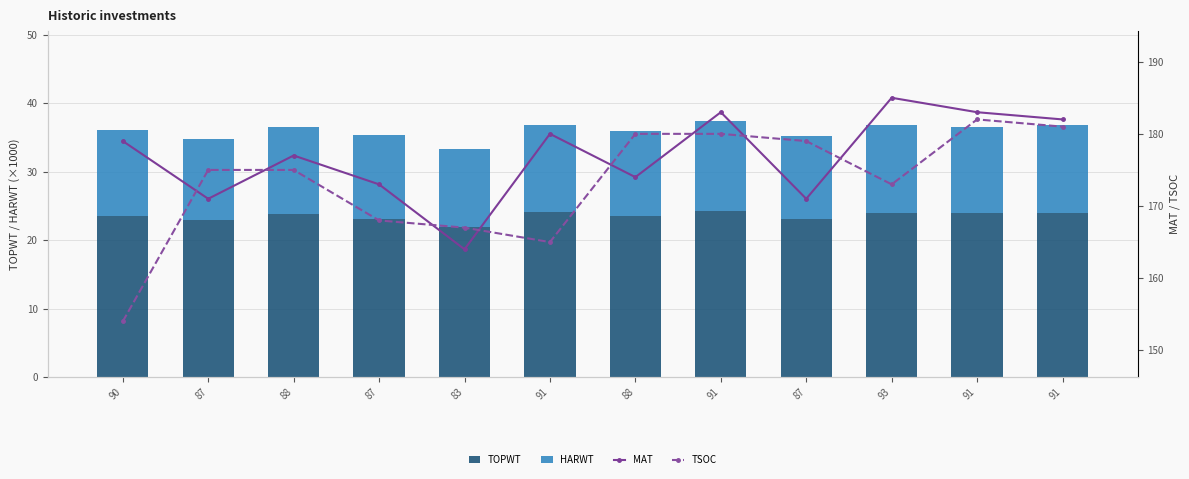

What is the label of the 11th bar from the right?

87